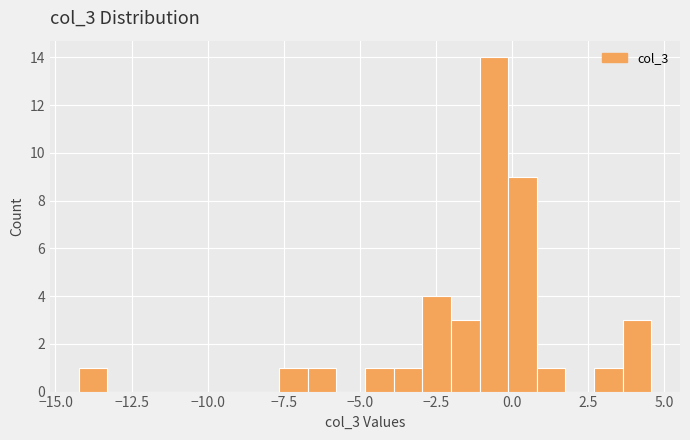

Read against the x-axis, roughly where is the centre of the tallest bar?

-0.5